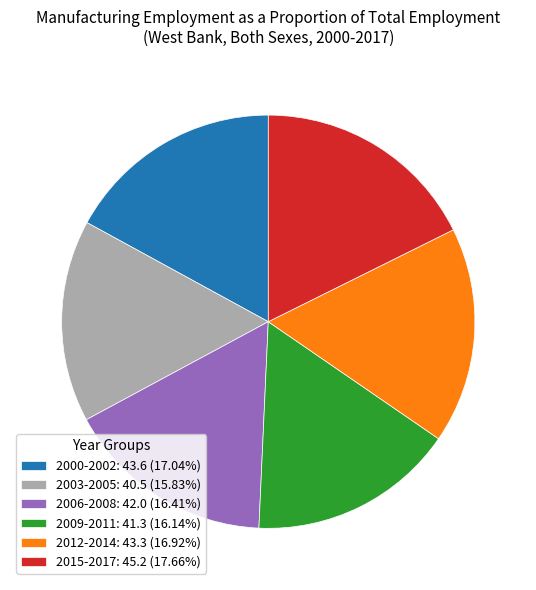

Is the sum of 2006-2008: 42.0 (16.41%) and 2012-2014: 43.3 (16.92%) greater than half?

No